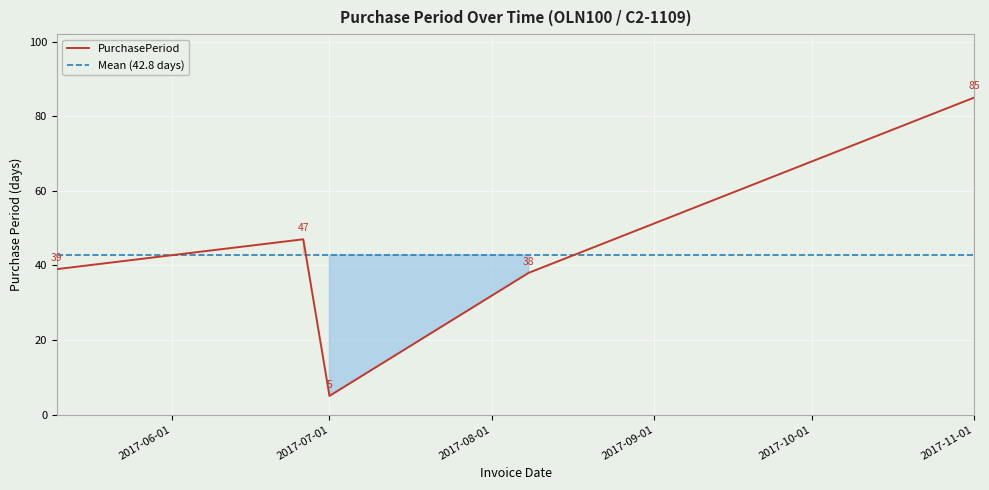

Is this an area chart (filled region under the line)?

No